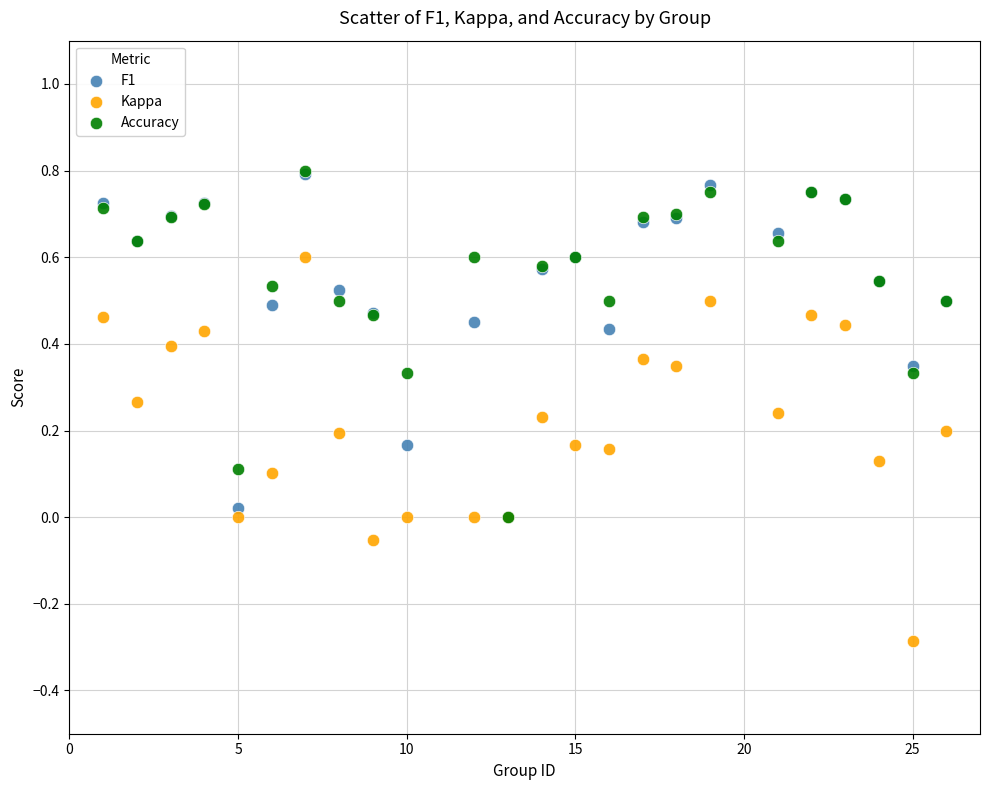

What are all the series names shown in the legend?

F1, Kappa, Accuracy